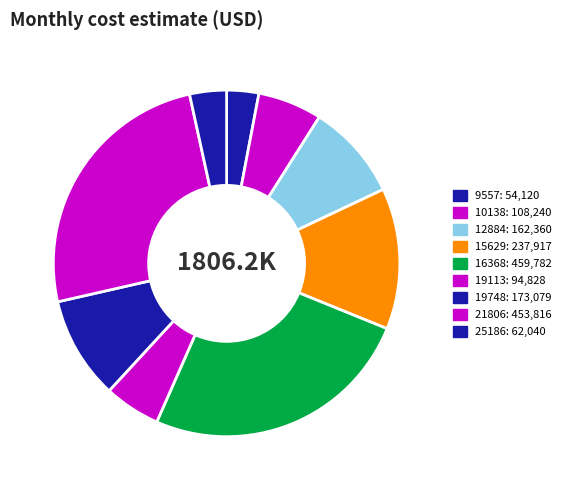

How many slices are in this pie chart?

9